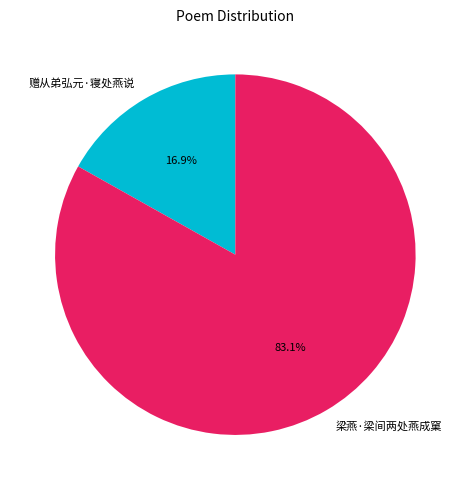

What is the smallest slice in the pie chart?

赠从弟弘元·寝处燕说